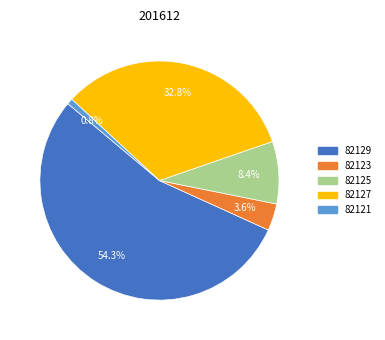

Is 82127 the majority of the pie?

No